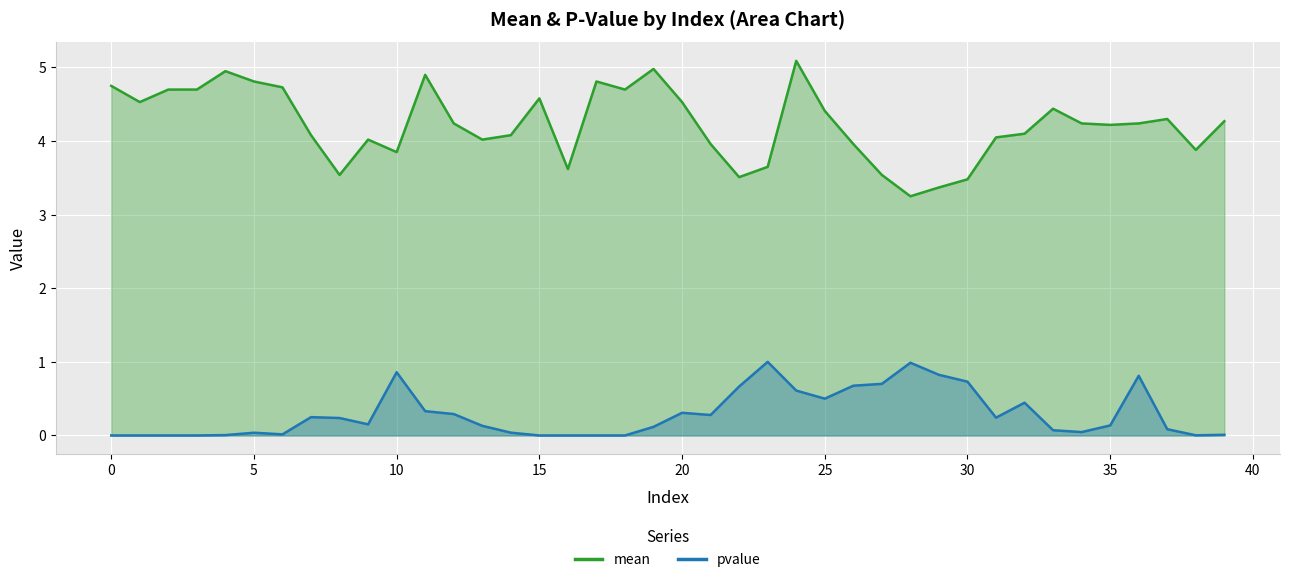

Where is the first local maximum for mean?

4